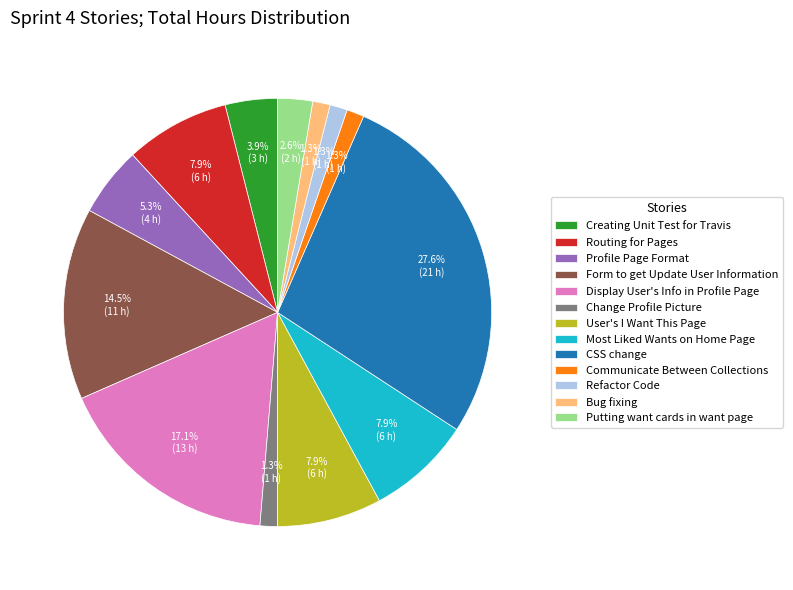

Which slice is the largest?

CSS change